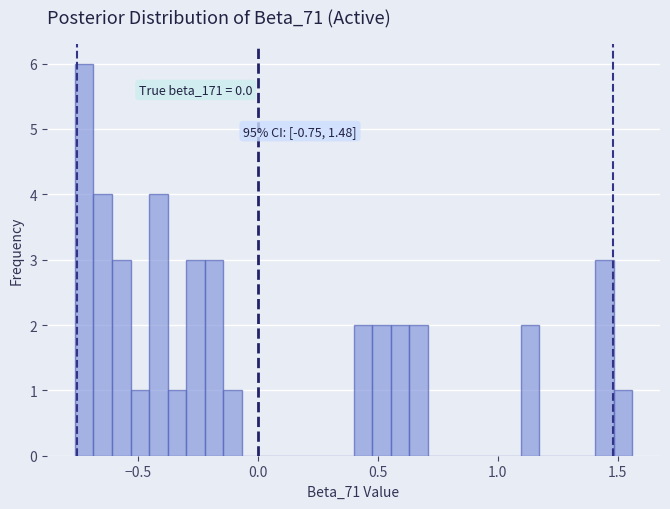

Read against the x-axis, roughly where is the centre of the tallest bar?

-0.70